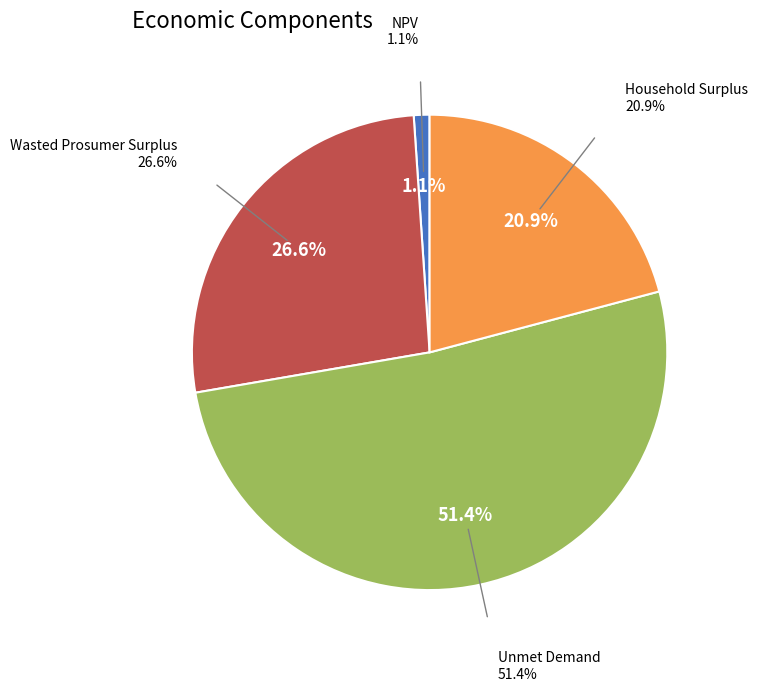

Is it true that Unmet Demand is 51% of the pie?

True